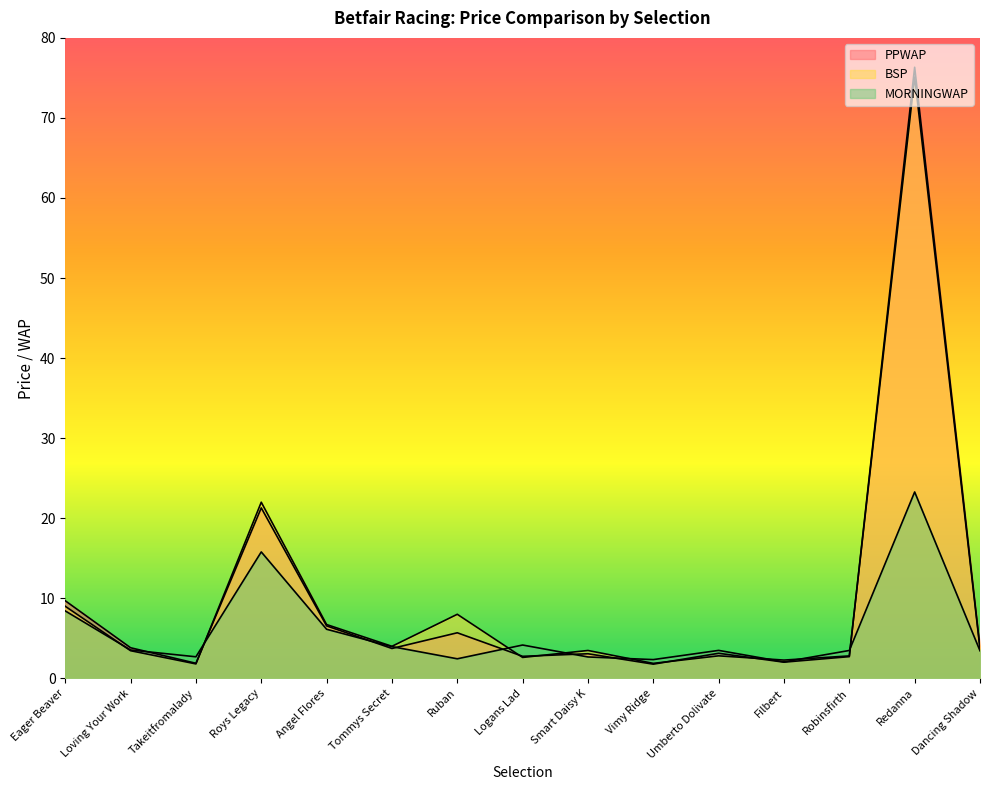

What is the maximum value for PPWAP?

76.3